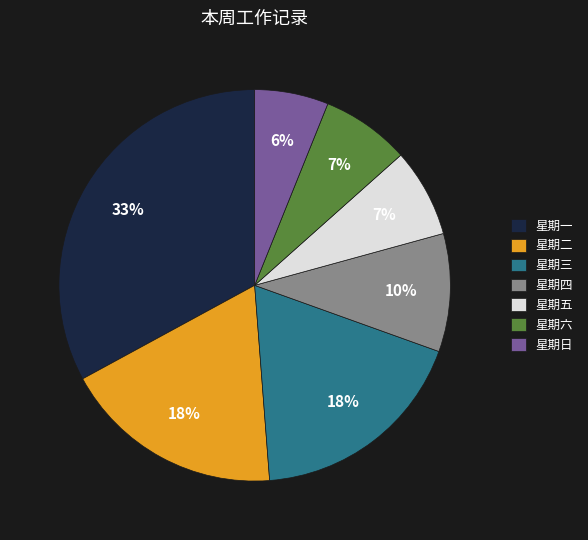

What is the ratio of the value at 星期六 to the value at 星期三?

0.4